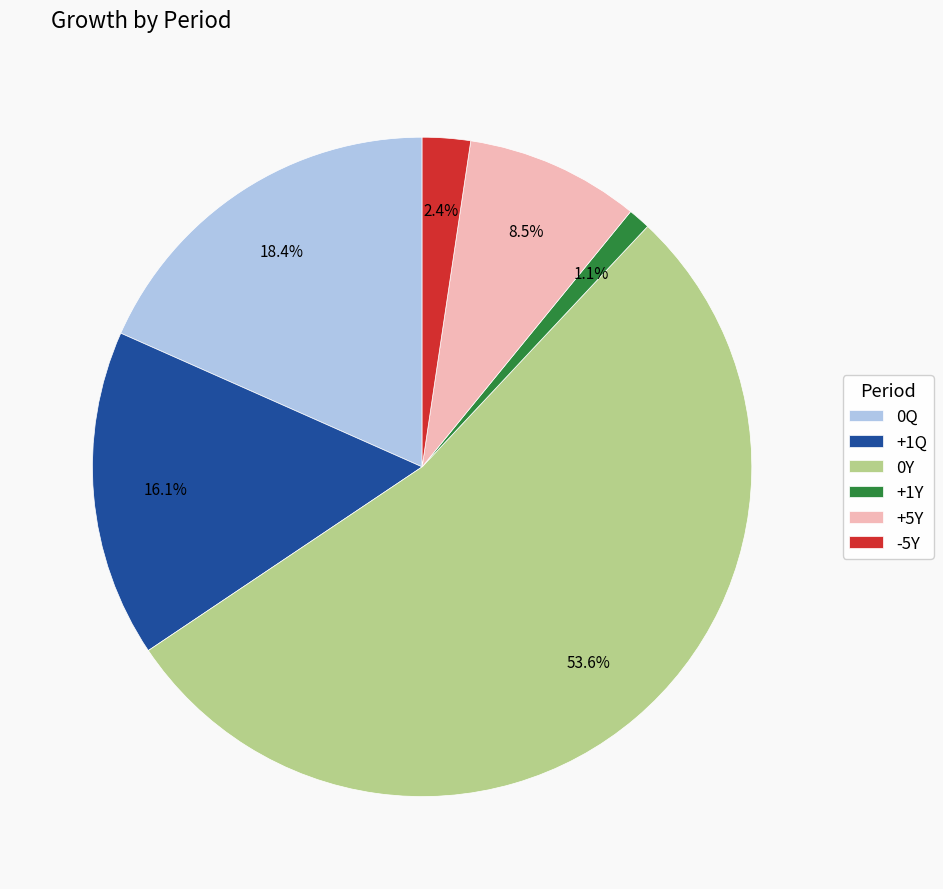

Do 0Y and 0Q together represent more than half of the pie?

Yes